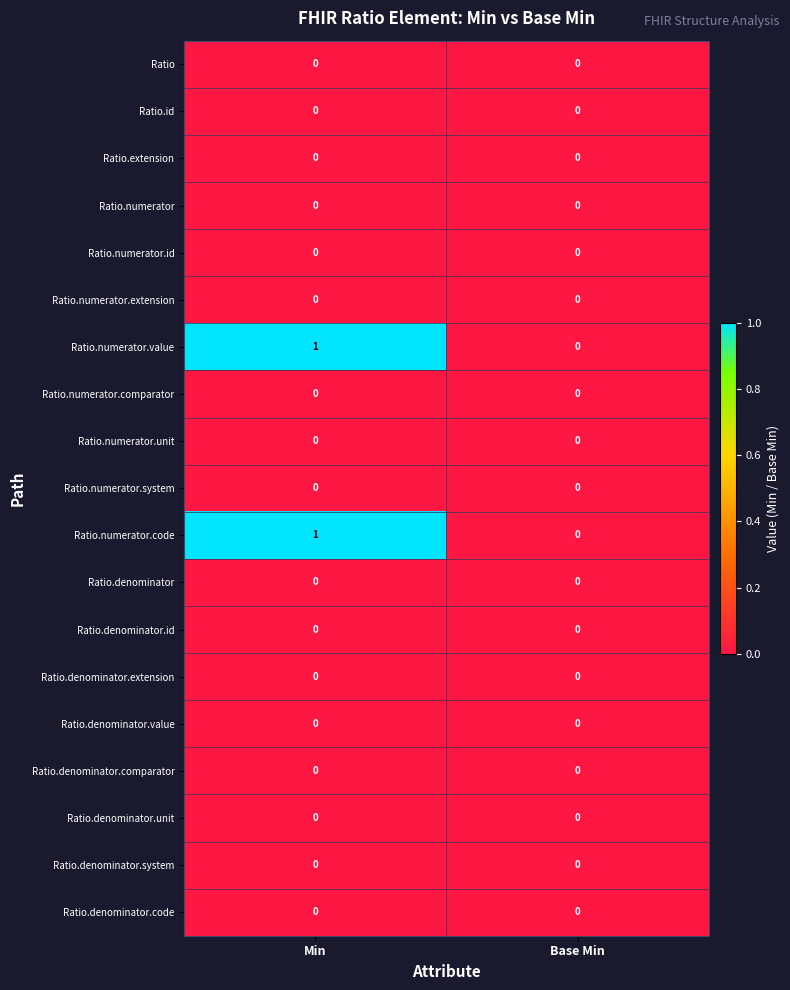

Is the value of Ratio.numerator.code at Min greater than the value of Ratio.numerator.id at Min?

Yes